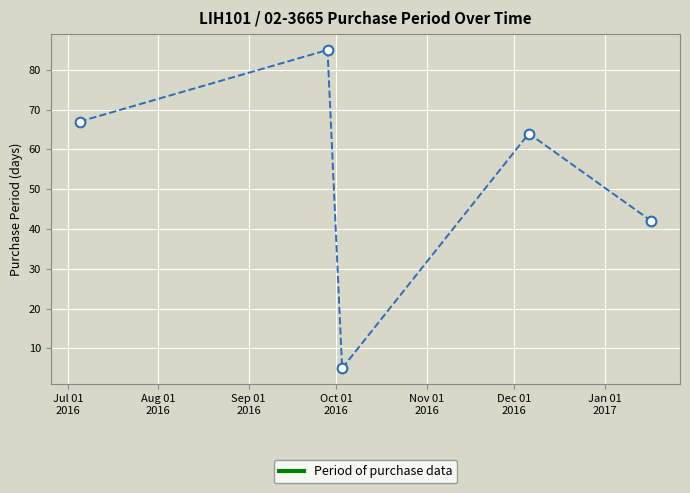

What is the difference between the maximum and minimum values?

80